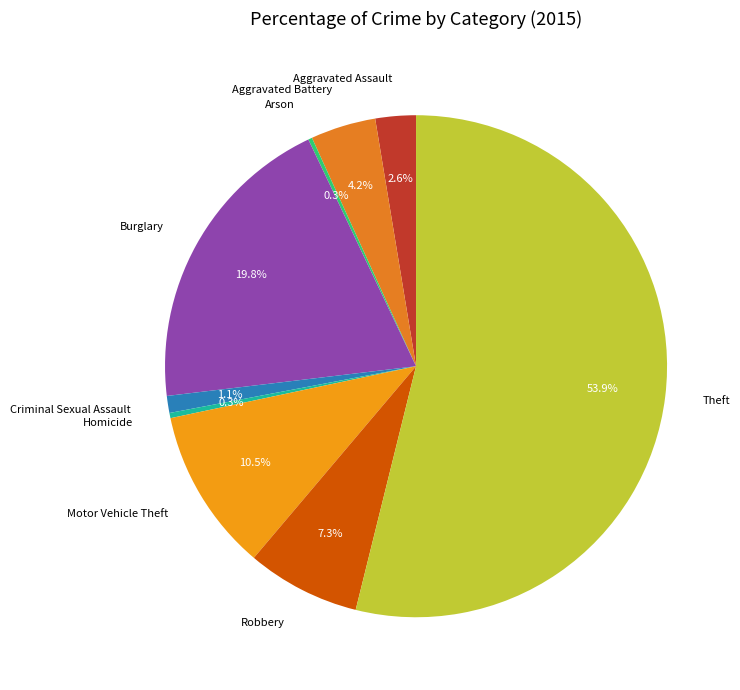

Which has a higher value, Motor Vehicle Theft or Aggravated Assault?

Motor Vehicle Theft